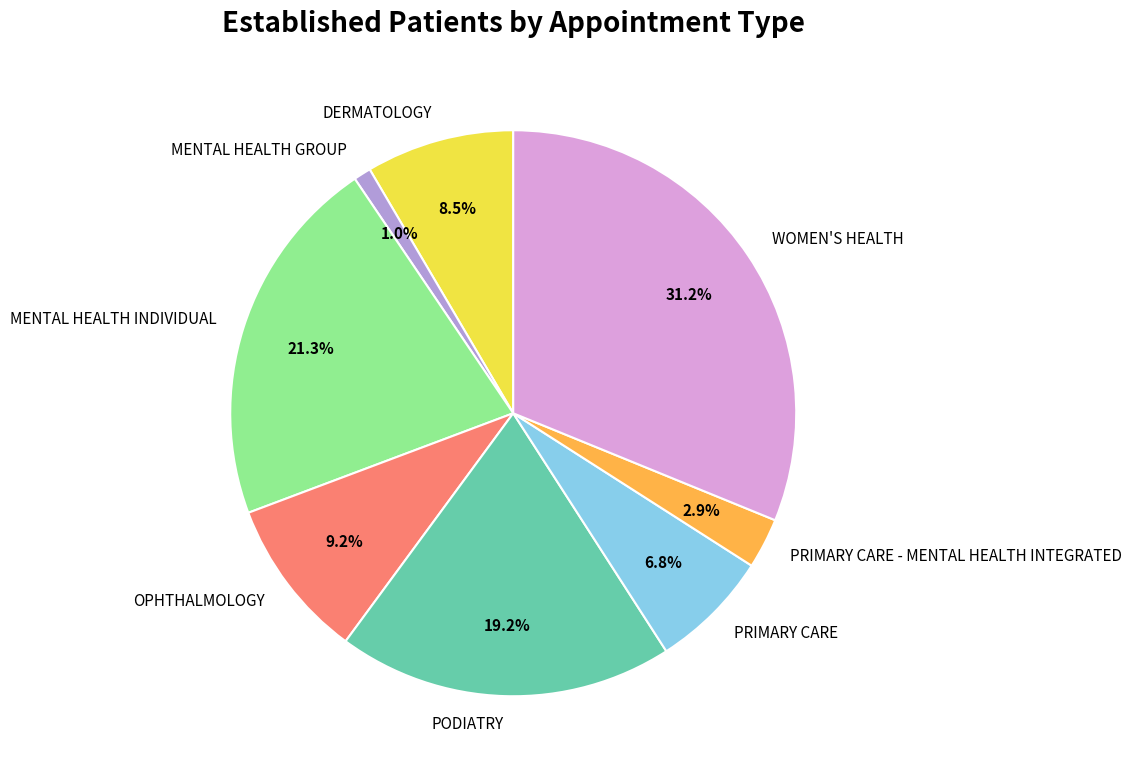

What is the ratio of the value at PODIATRY to the value at PRIMARY CARE?

2.8